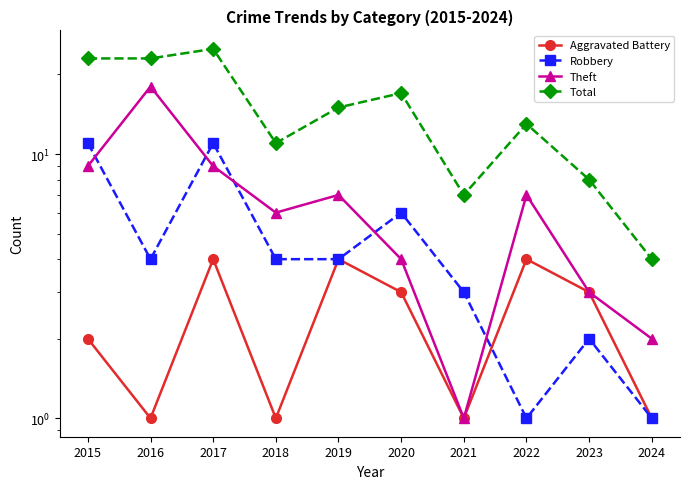

True or false: Theft has more than 2 interior local peaks.

True